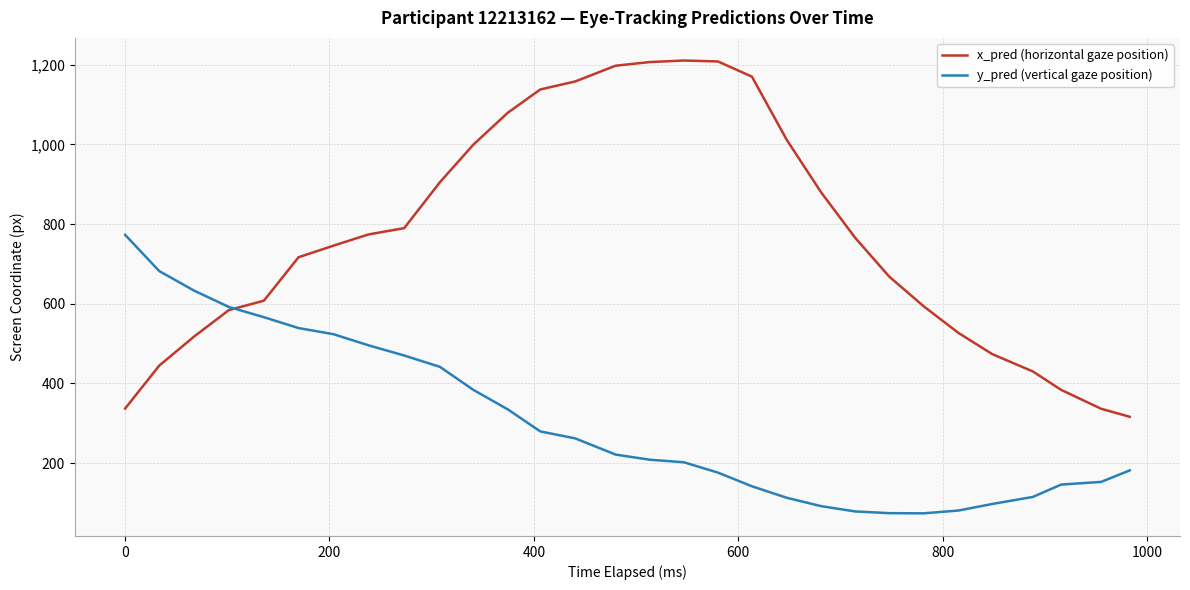

What is the maximum value shown in the chart?

1210.4